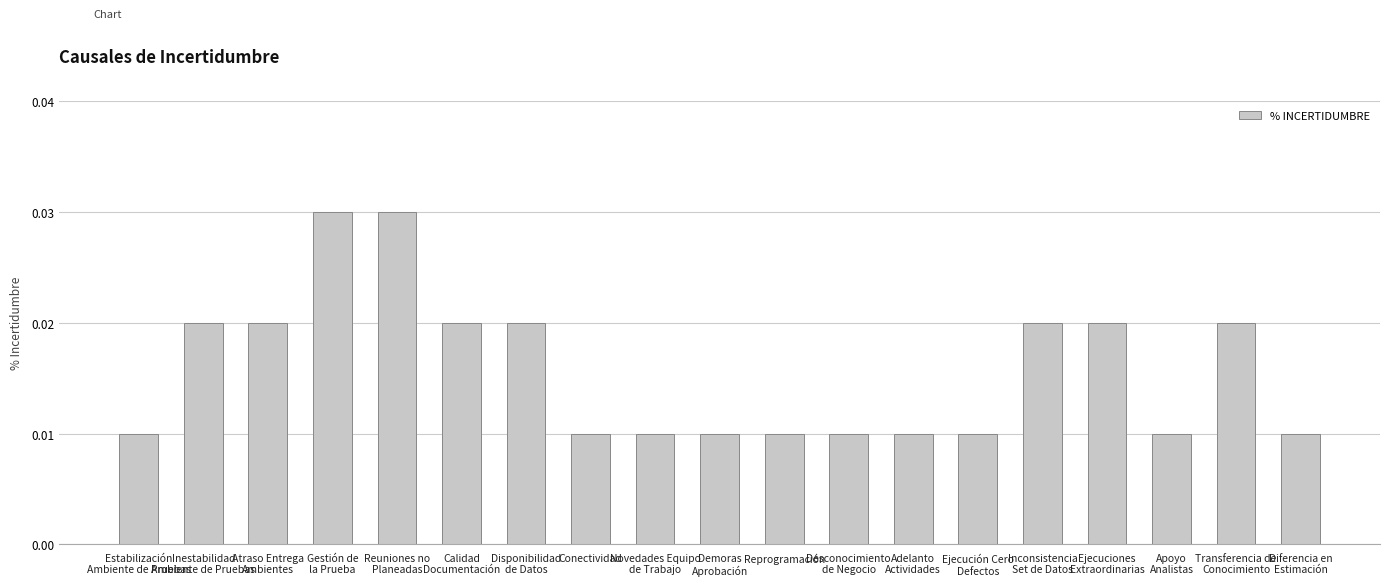

What position from the left is Conectividad?

8